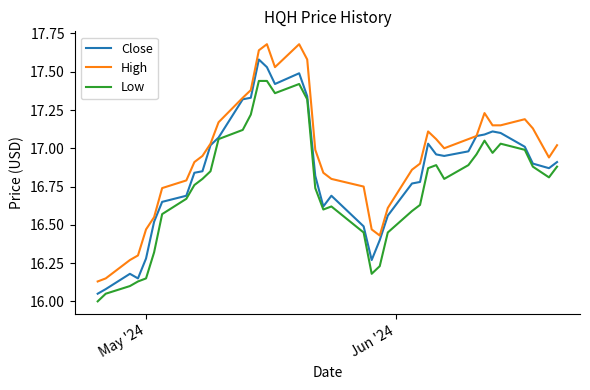

Does the chart have visible grid lines?

No